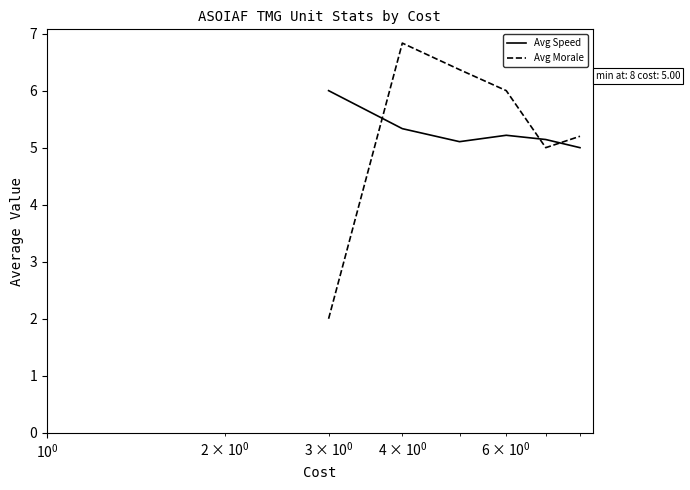

What is the greatest value displayed?

6.8